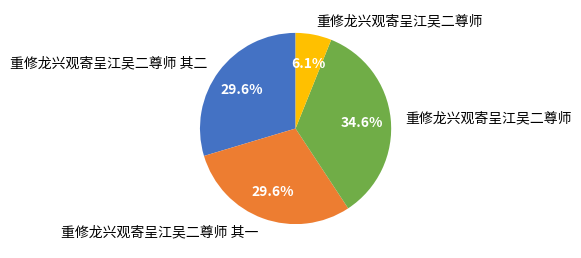

Is there any slice that represents more than half of the pie?

No